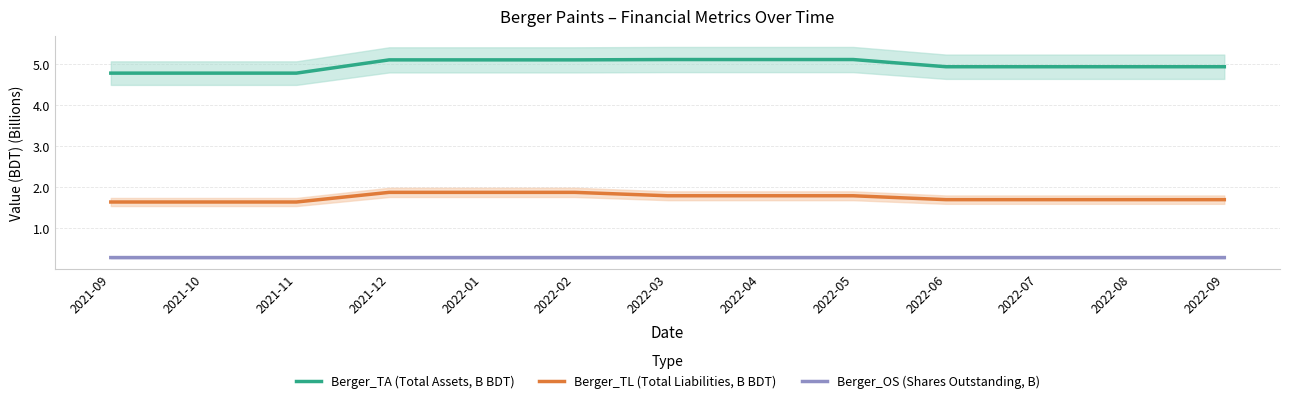

Reading right to left, list all the values displayed in this chart.

Berger_TA (Total Assets, B BDT): 2022-09=4.9	2022-08=4.9	2022-07=4.9	2022-06=4.9	2022-05=5.1	2022-04=5.1	2022-03=5.1	2022-02=5.1	2022-01=5.1	2021-12=5.1	2021-11=4.8	2021-10=4.8	2021-09=4.8
Berger_TL (Total Liabilities, B BDT): 2022-09=1.7	2022-08=1.7	2022-07=1.7	2022-06=1.7	2022-05=1.8	2022-04=1.8	2022-03=1.8	2022-02=1.9	2022-01=1.9	2021-12=1.9	2021-11=1.6	2021-10=1.6	2021-09=1.6
Berger_OS (Shares Outstanding, B): 2022-09=0.3	2022-08=0.3	2022-07=0.3	2022-06=0.3	2022-05=0.3	2022-04=0.3	2022-03=0.3	2022-02=0.3	2022-01=0.3	2021-12=0.3	2021-11=0.3	2021-10=0.3	2021-09=0.3